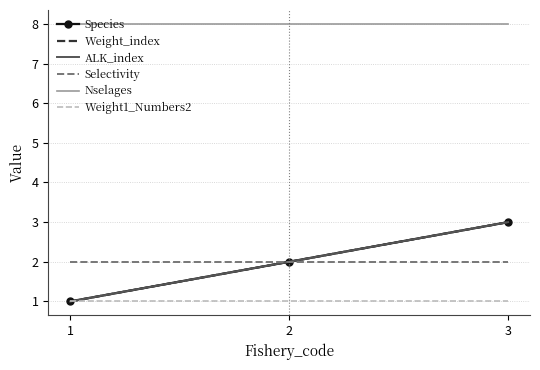

What are all the series names shown in the legend?

Species, Weight_index, ALK_index, Selectivity, Nselages, Weight1_Numbers2